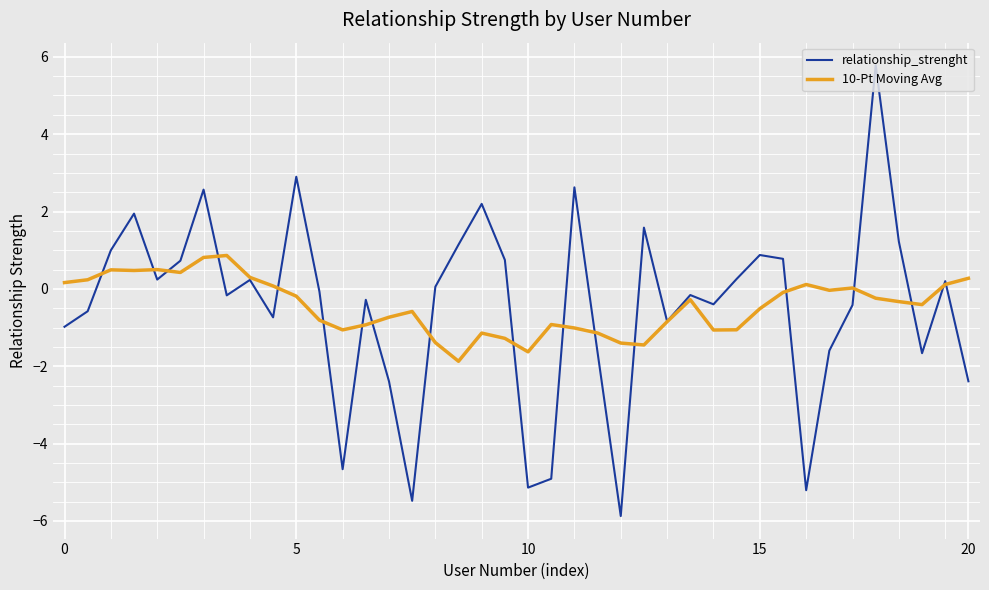

What is the smallest value displayed?

-5.9